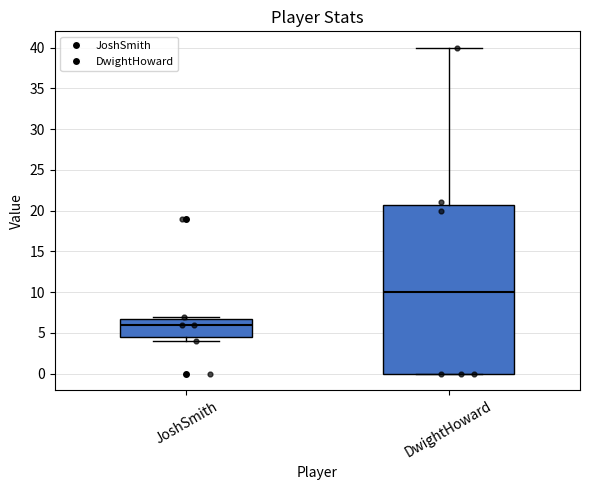

Comparing the boxes themselves (not the whiskers), which one is the tallest?

DwightHoward